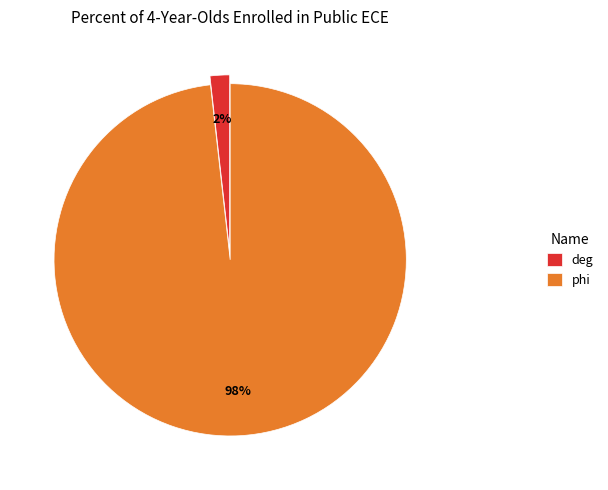

True or false: phi accounts for 98% of the total.

True